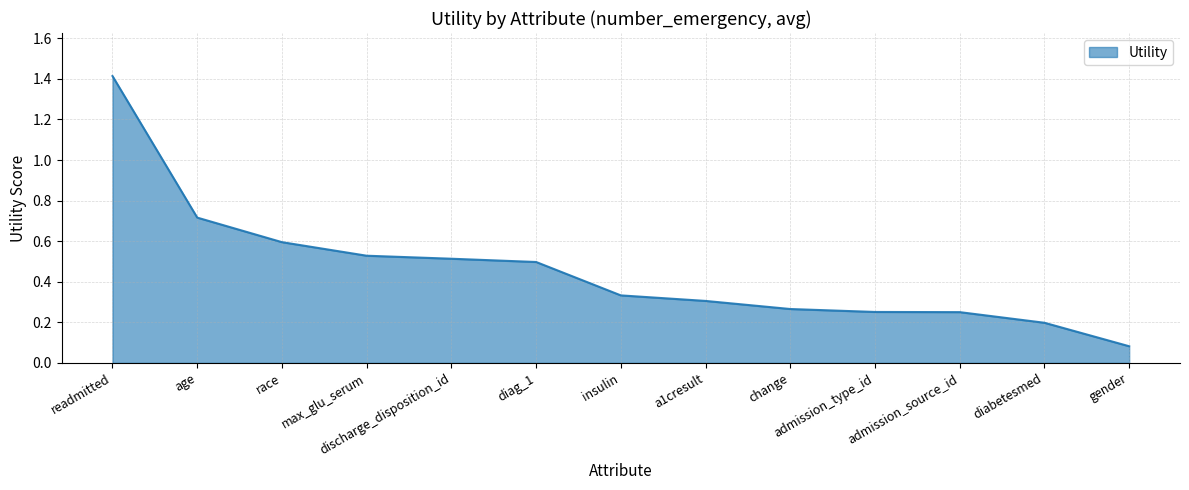

Where is the data nearest to the value 0?

gender